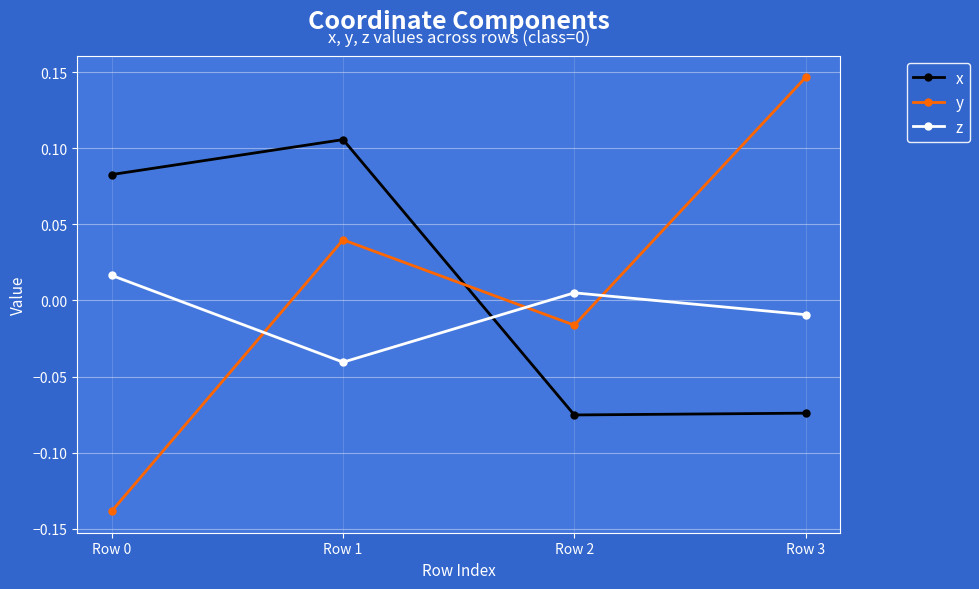

How many values in the x series exceed 0?

2